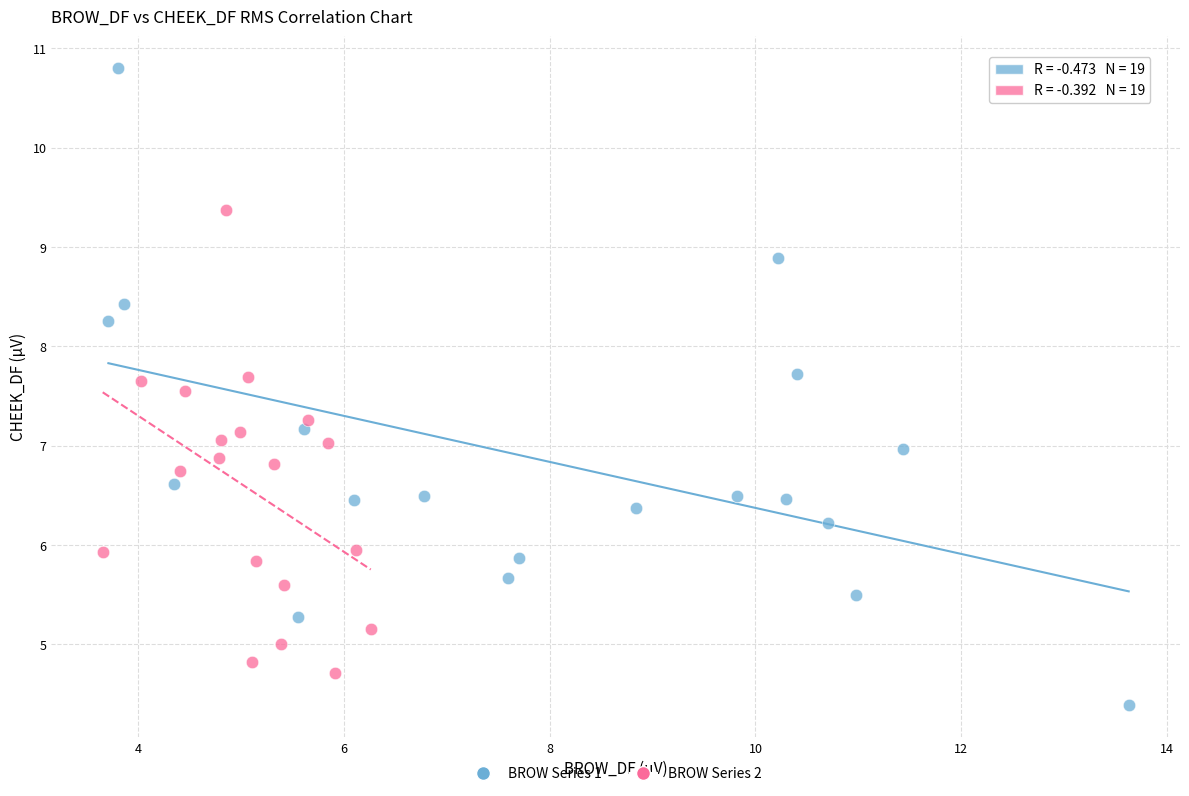

Which series has the largest Y range (max minus min)?

BROW Series 1